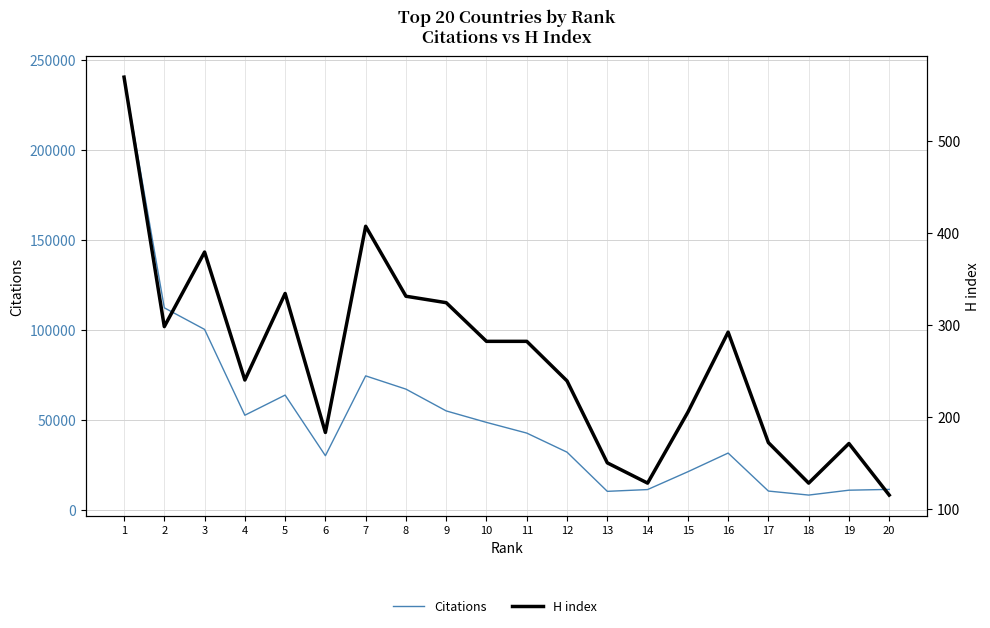

At which label does H index reach its peak?

1